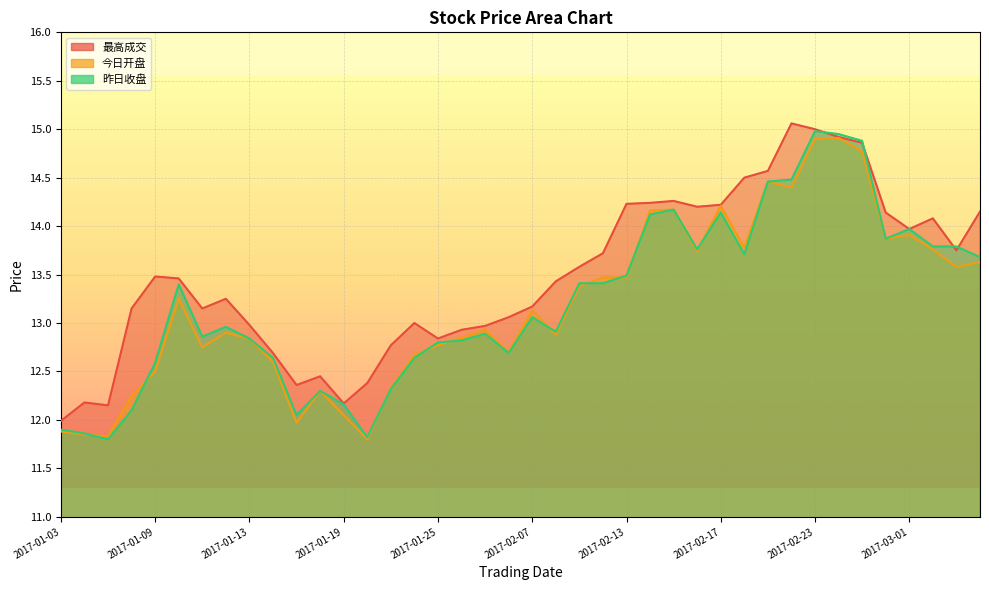

What is the total value across all series at 2017-03-02?

41.6